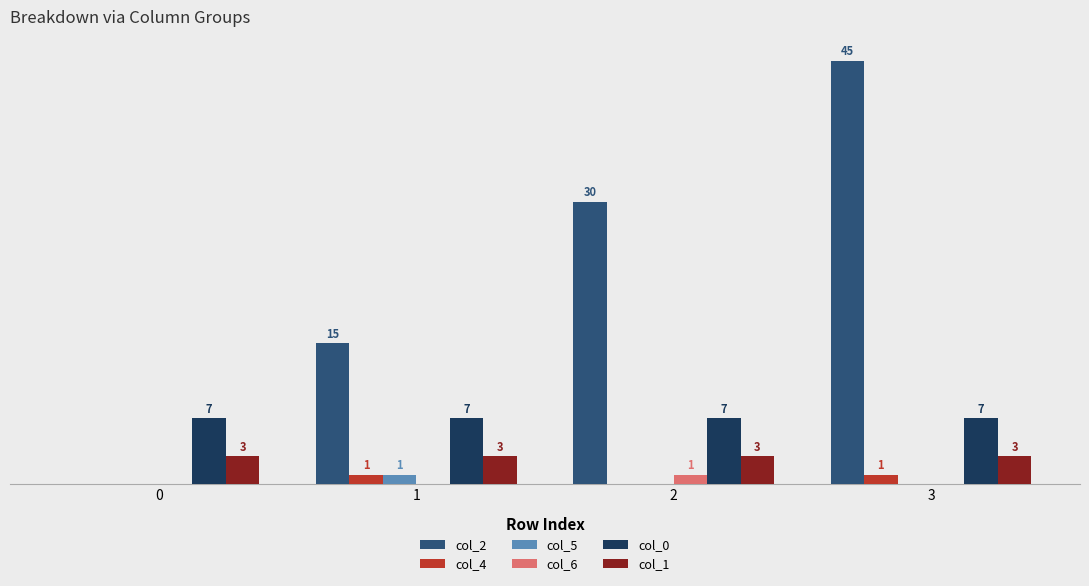

Is the value of col_0 at 2 greater than the value of col_4 at 2?

Yes